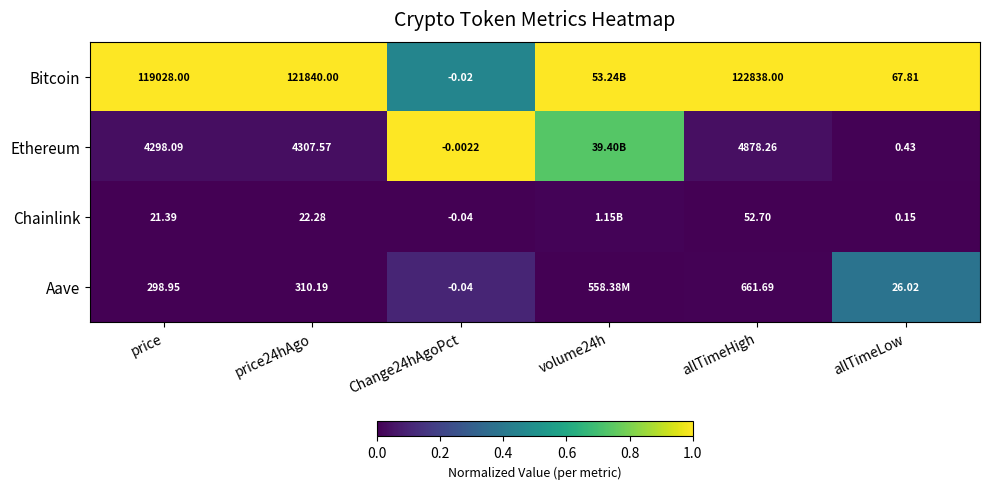

Which series changed the most between price24hAgo and allTimeLow?

Bitcoin